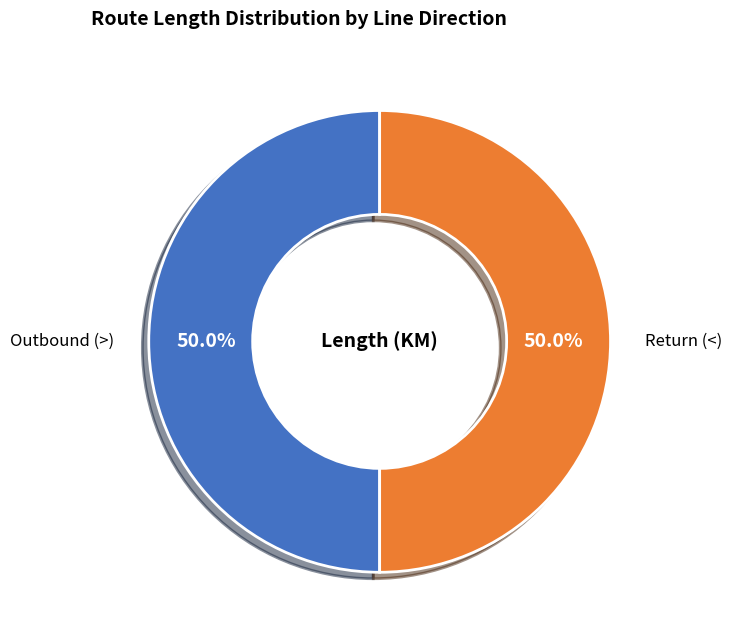

Combined, what portion of the pie is Return (<) and Outbound (>)?

100.0%